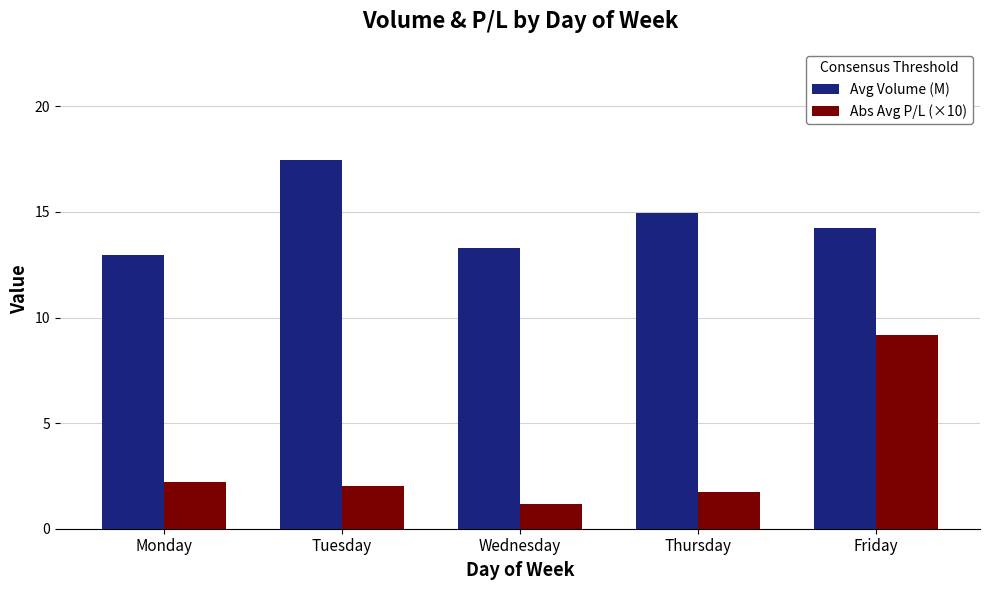

What are all the series names shown in the legend?

Avg Volume (M), Abs Avg P/L (×10)